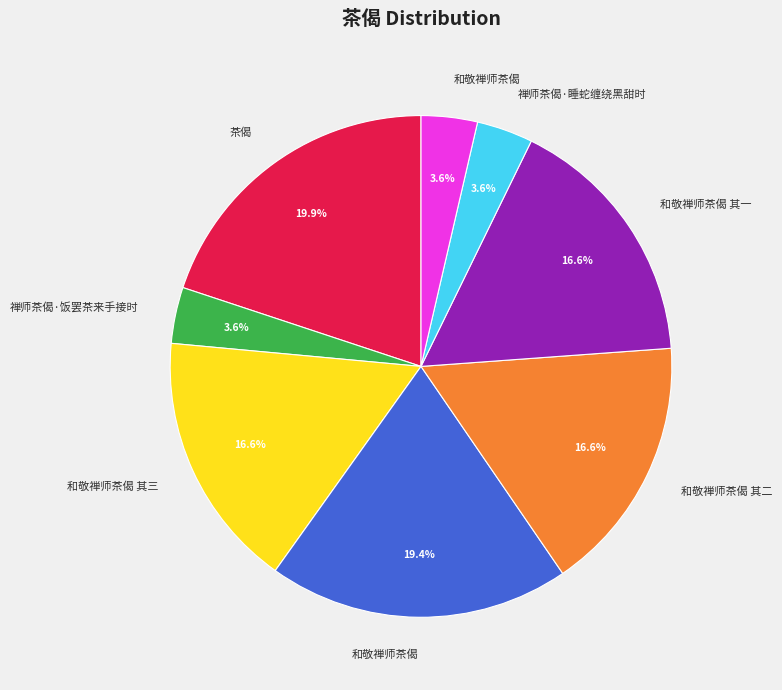

Does any single category account for the majority?

No